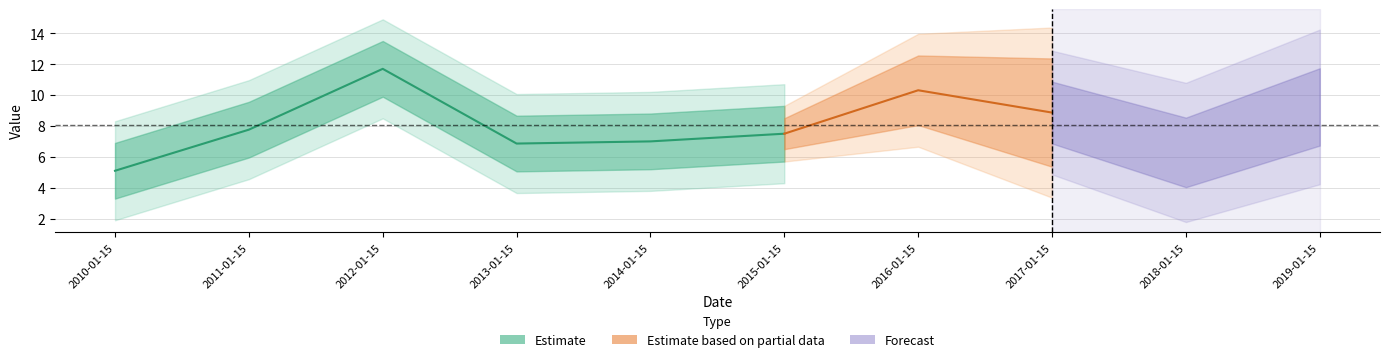

Is this an area chart (filled region under the line)?

No